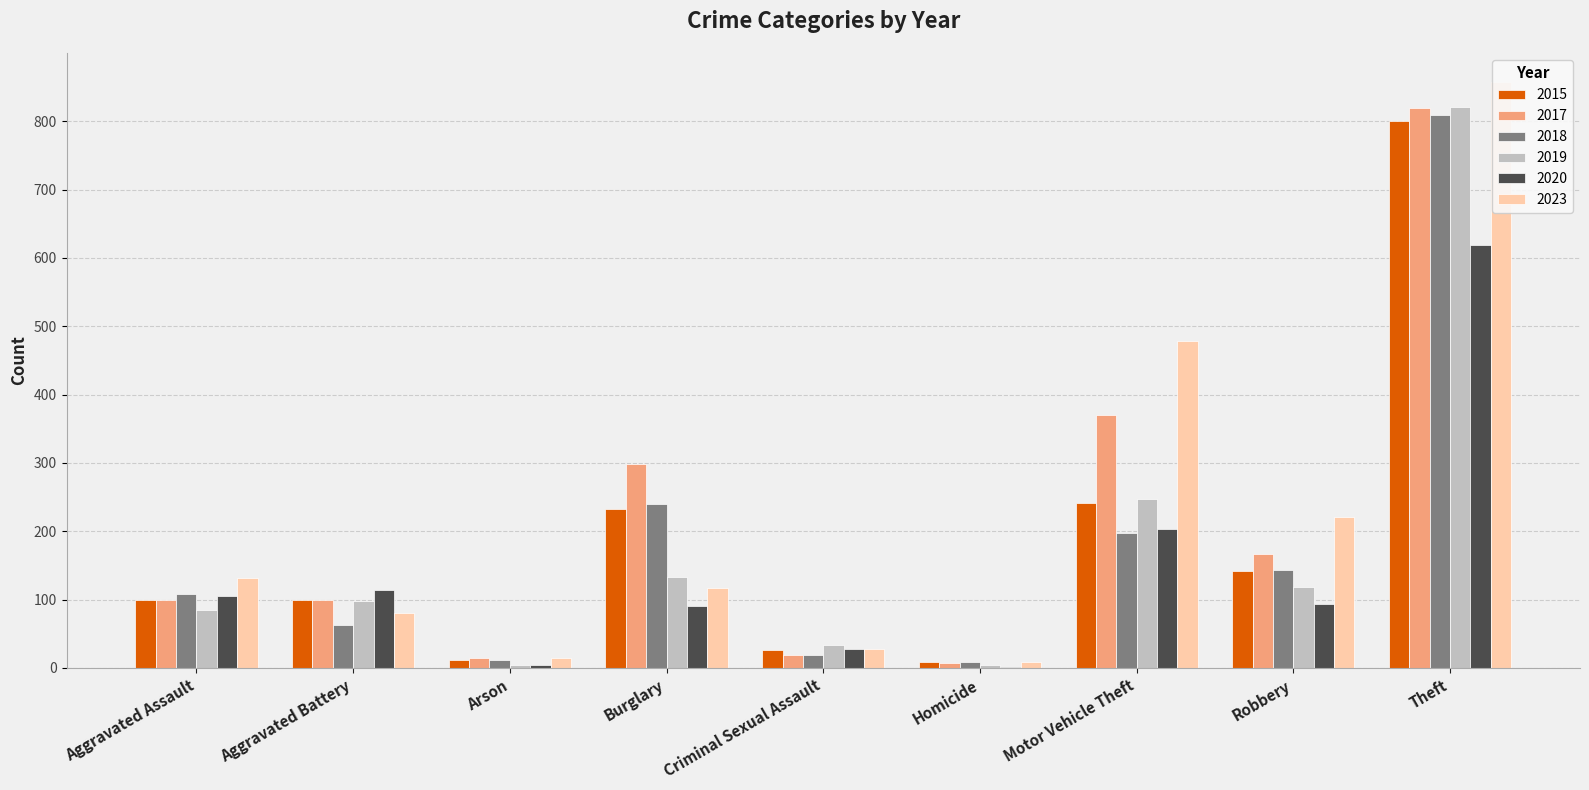

What is the sum of all 2019 values?

1545